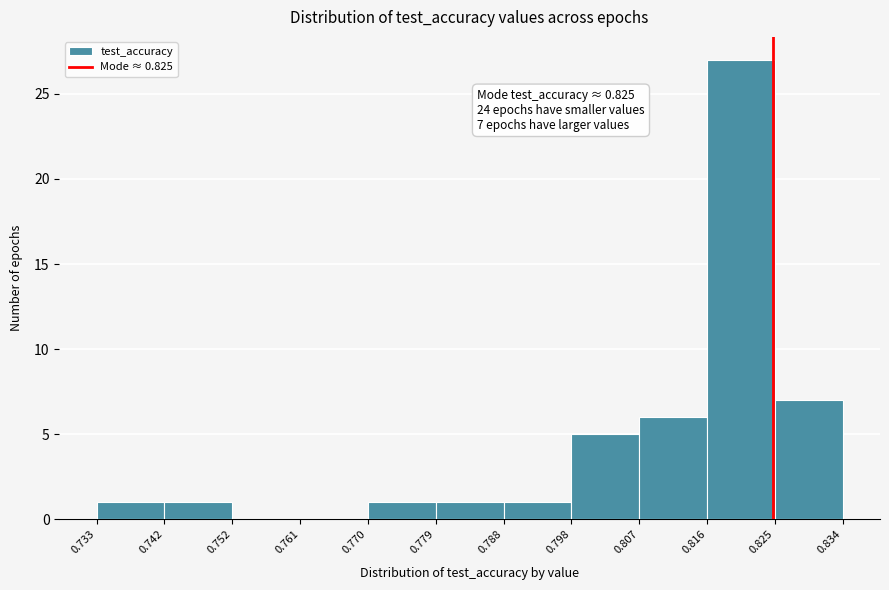

Which range on the x-axis has the tallest bar?

0.816 to 0.825